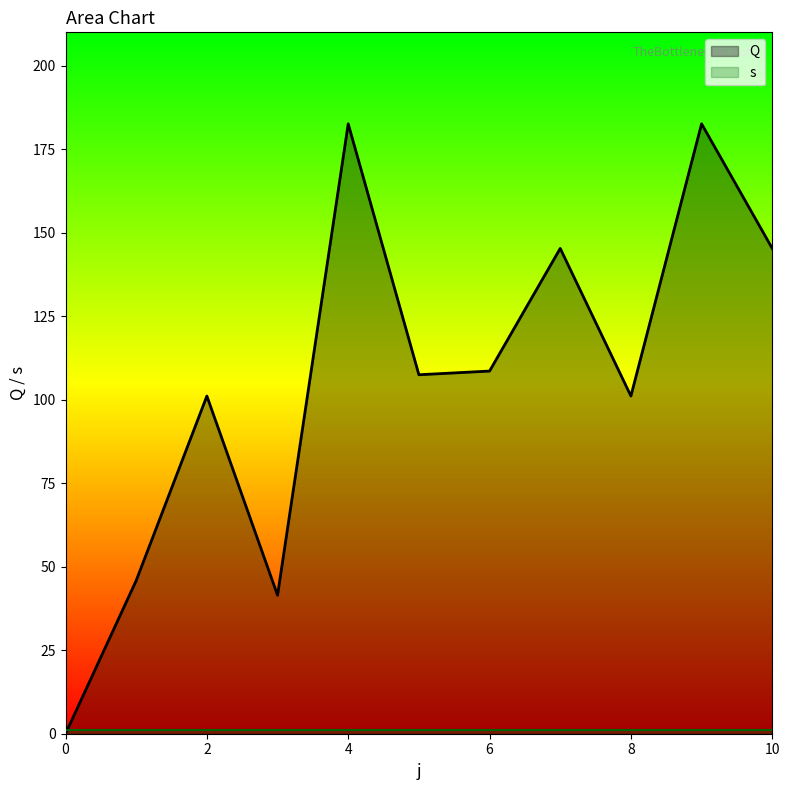

What is the difference between the values at 2 and 9?

81.5